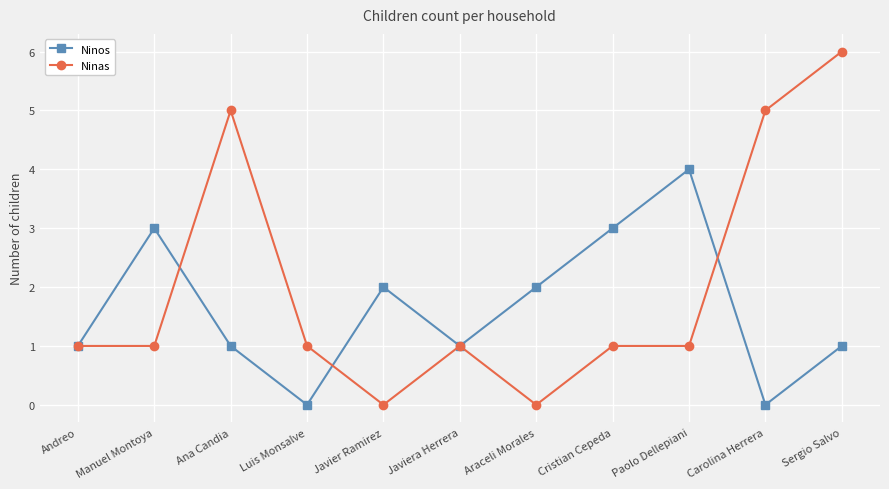

Is this an area chart (filled region under the line)?

No